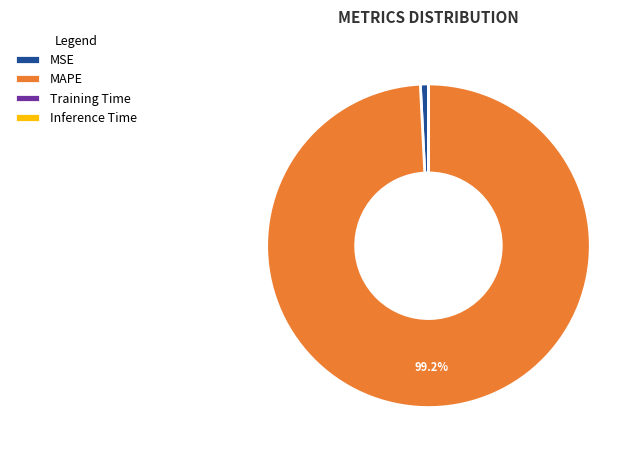

What percentage is the MSE slice, to the nearest percent?

1%